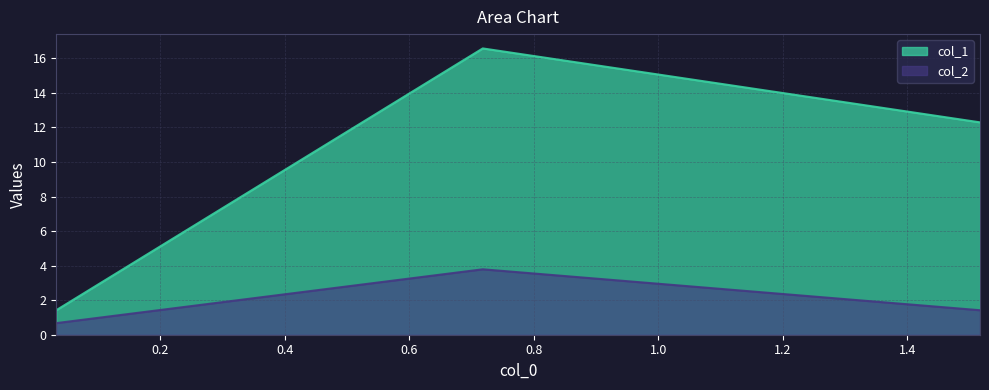

Reading right to left, what are all the values shown in this chart?

col_1: 12.3	16.6	1.4
col_2: 1.4	3.8	0.7